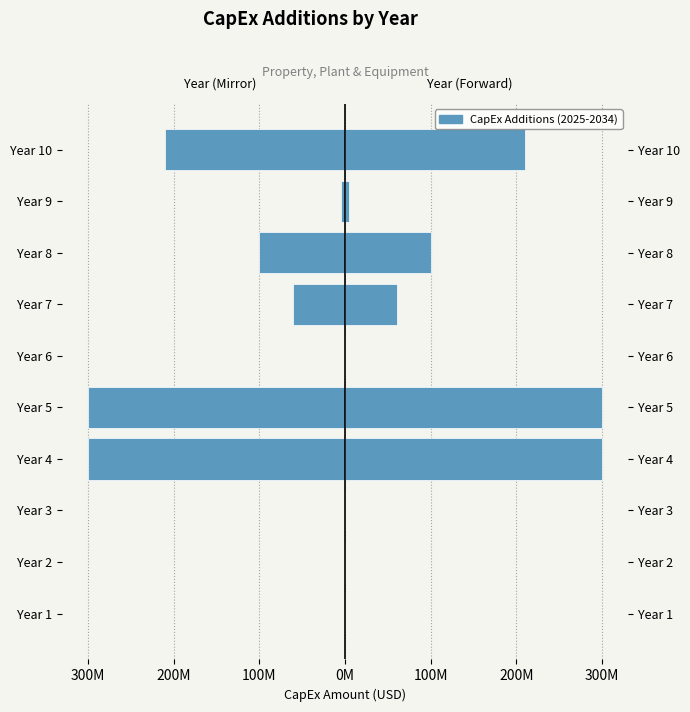

Reading left to right, what are all the values shown in this chart?

CapEx Additions (Left): 0	0	-400000	-300280000	-300000000	-390000	-60430000	-100060000	-5140000	-210200000
CapEx Additions: 0	0	400000	300280000	300000000	390000	60430000	100060000	5140000	210200000